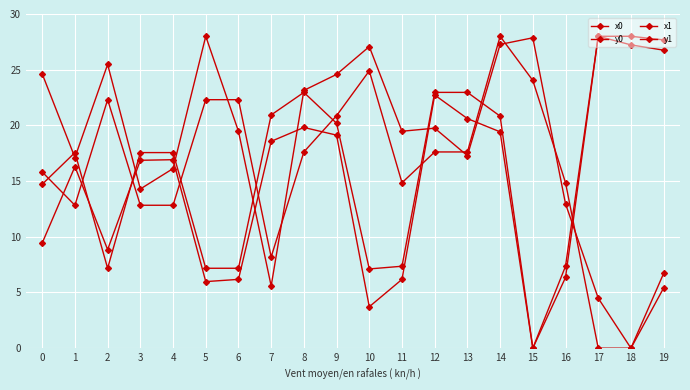

How many data points does each series have?

20